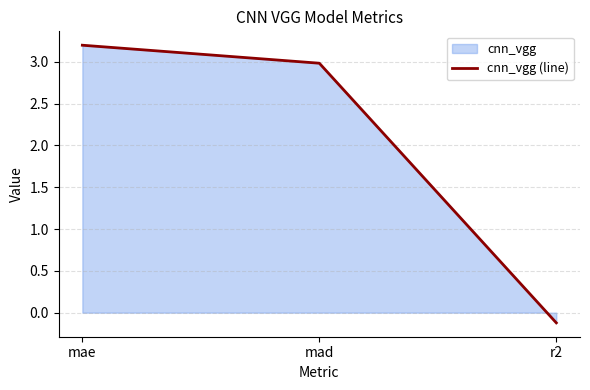

The value at r2 is -0.0. True or false?

False